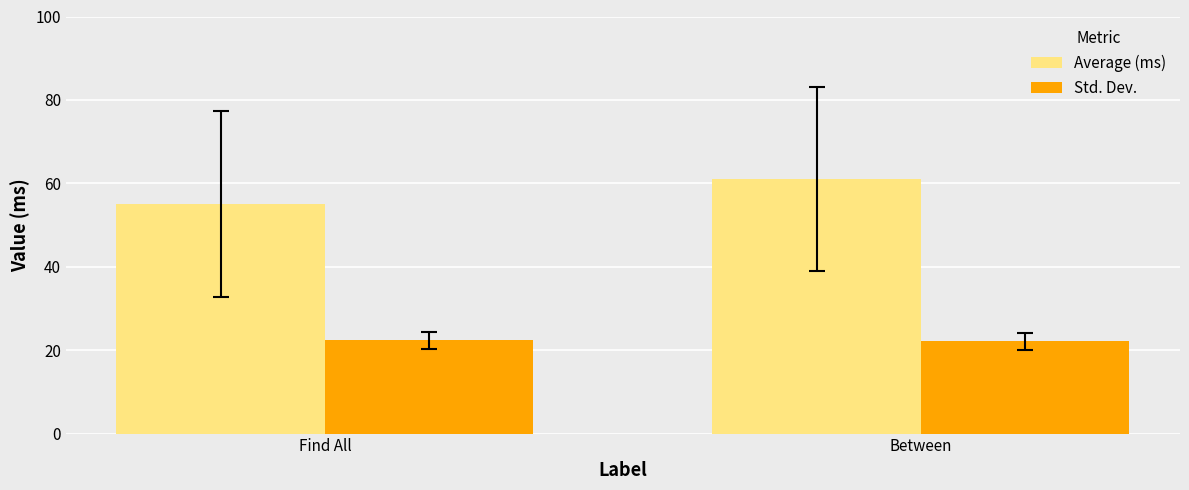

How many distinct data groups are displayed?

2